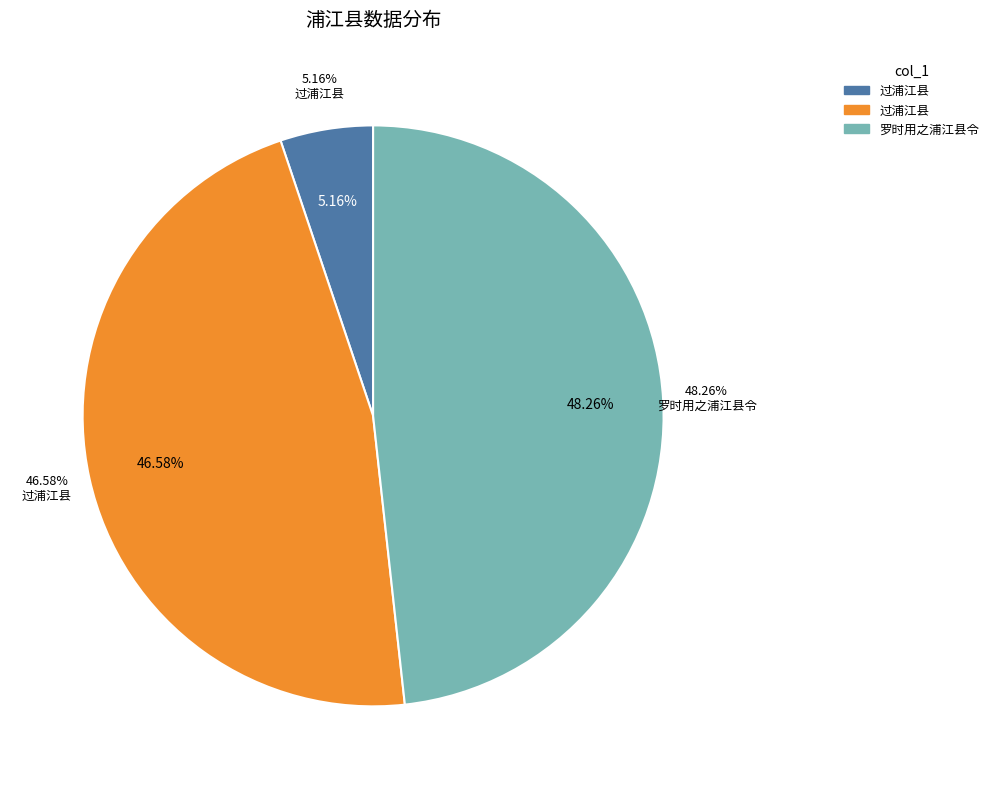

To the nearest percent, what percentage of the pie is 过浦江县 (484233)?

47%